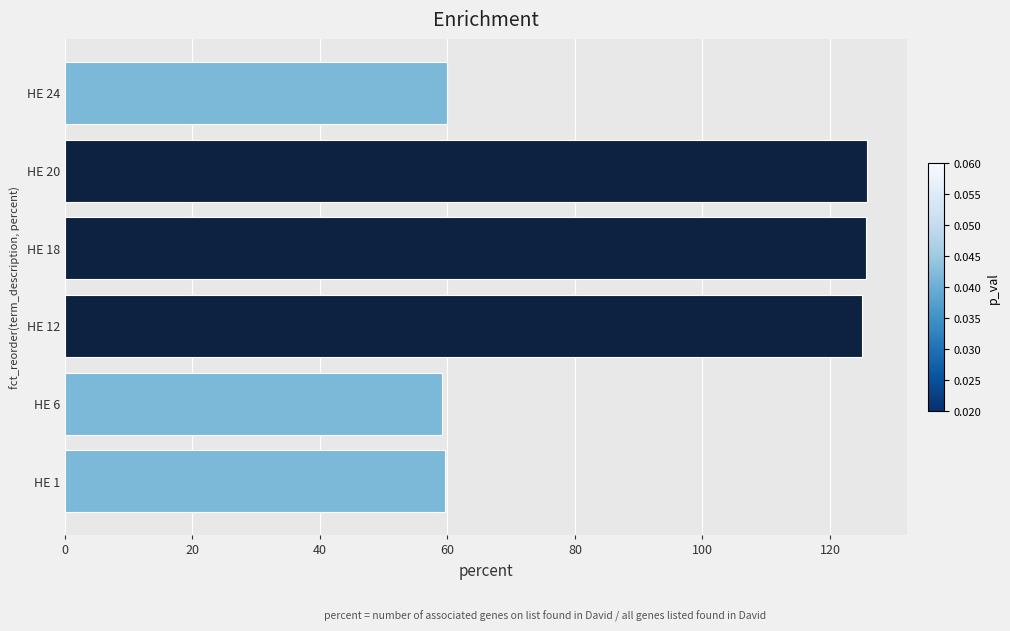

What is the smallest value displayed?

59.1